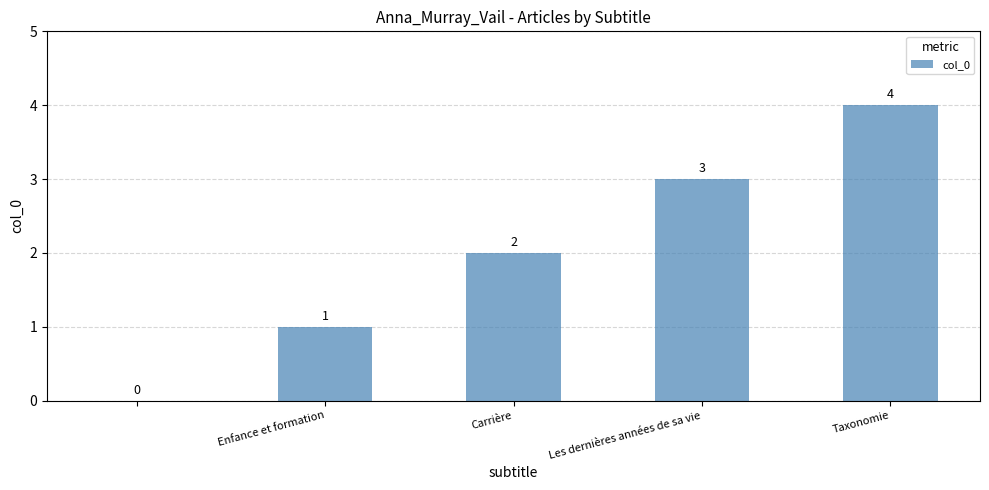

How many values are between 1 and 3?

3